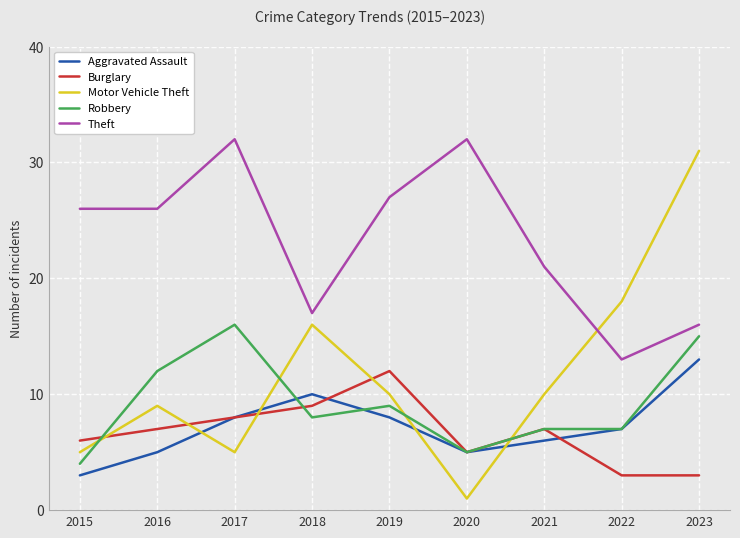

Is this an area chart (filled region under the line)?

No